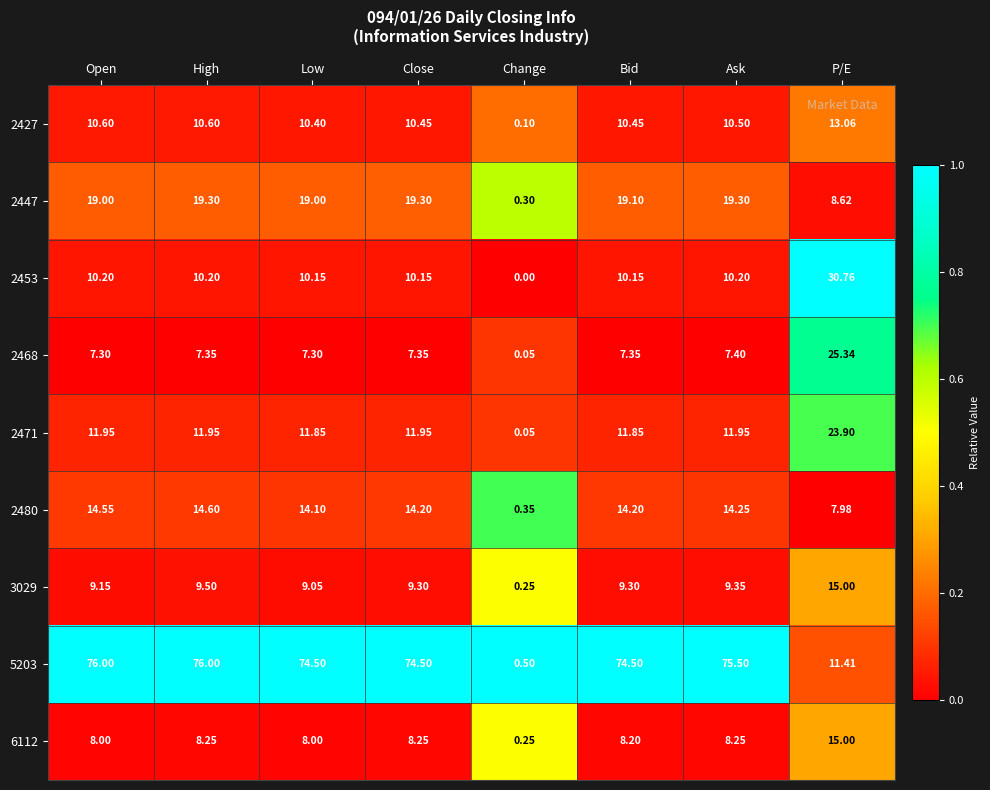

Count the number of categories in the chart.

8